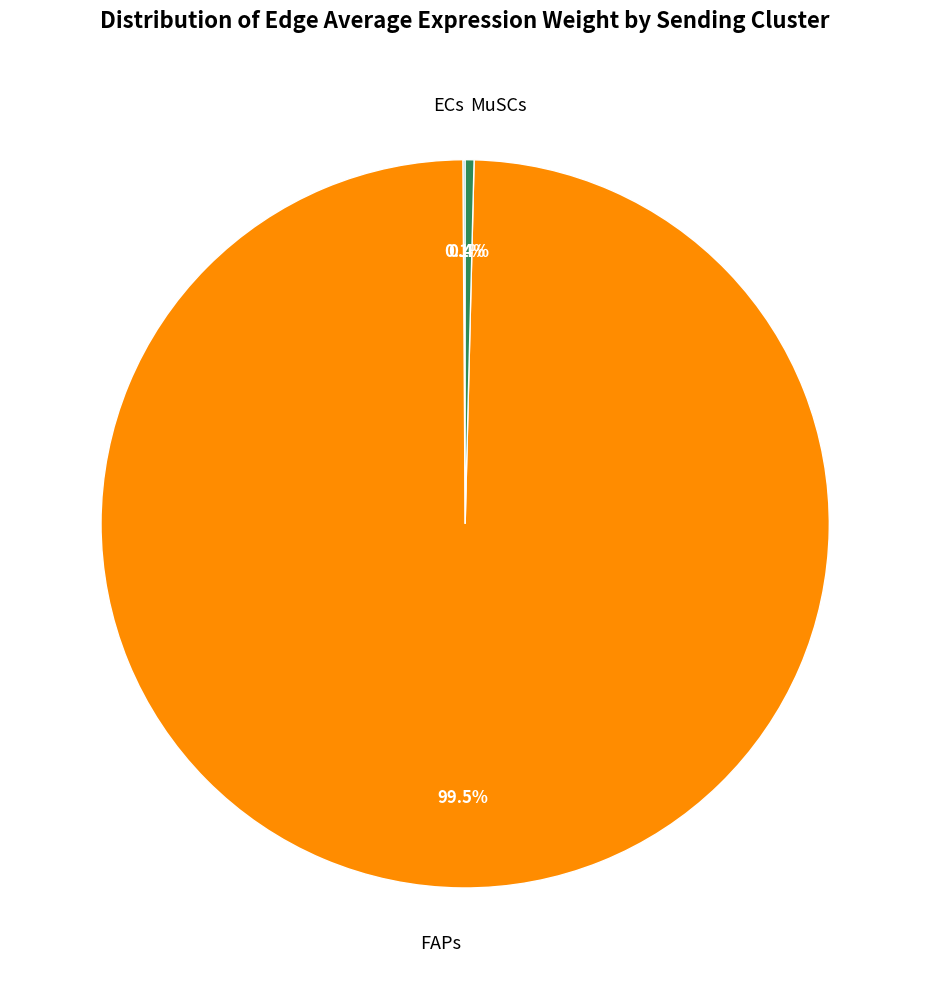

Do MuSCs and FAPs together represent more than half of the pie?

Yes